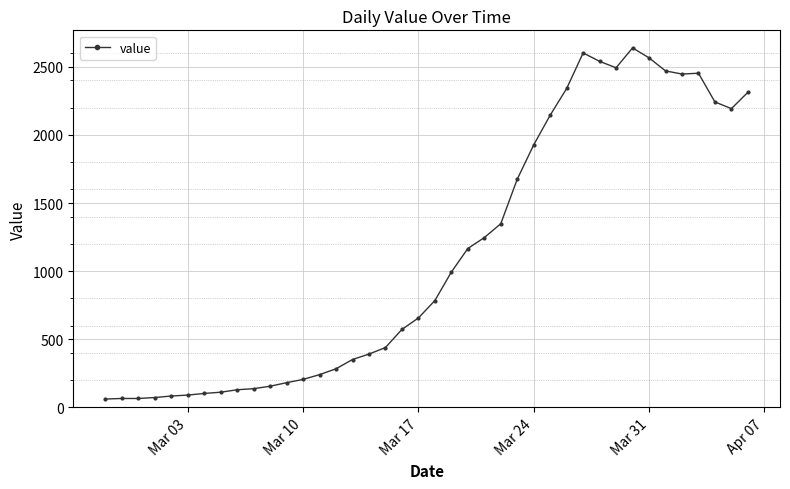

What is the difference between the maximum and second lowest values?

2574